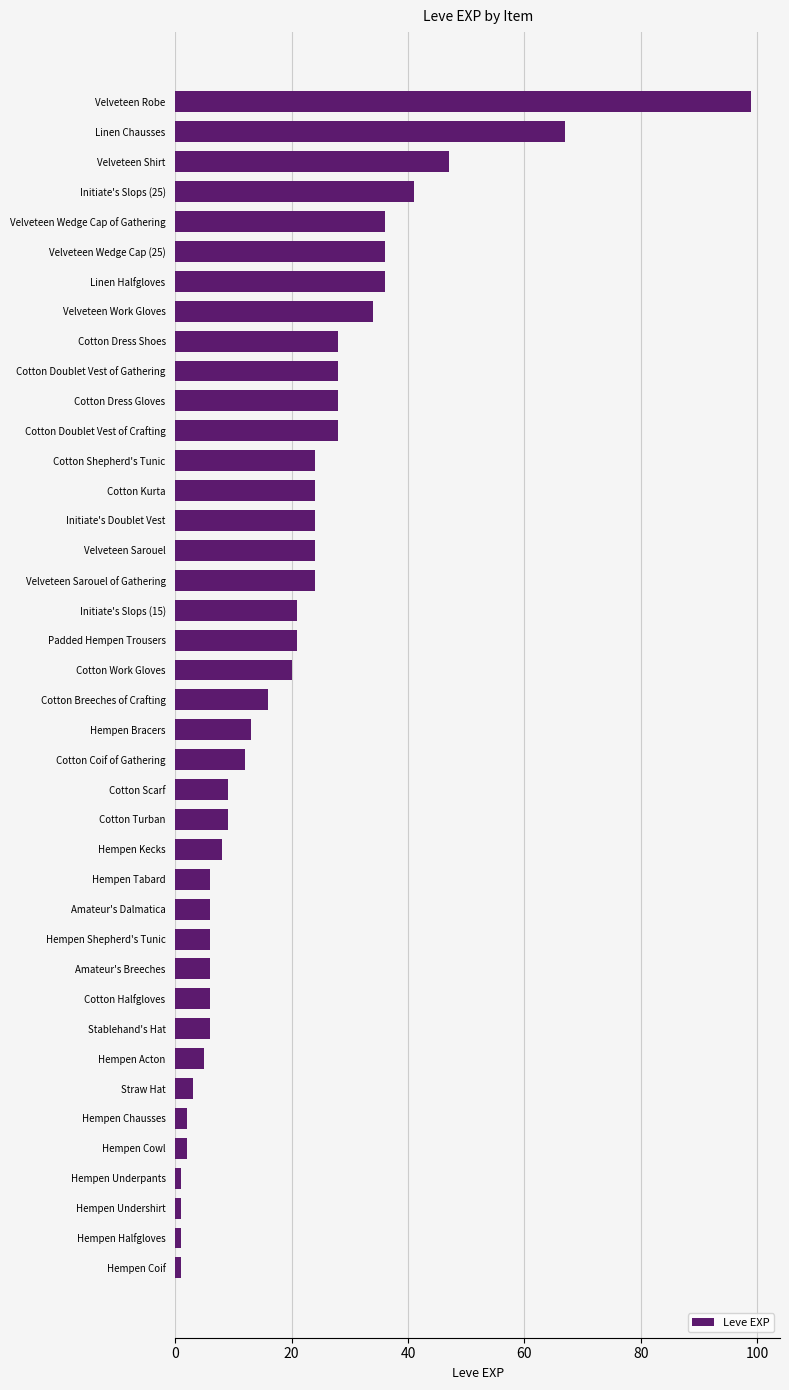

The value at Hempen Tabard is 6. True or false?

True